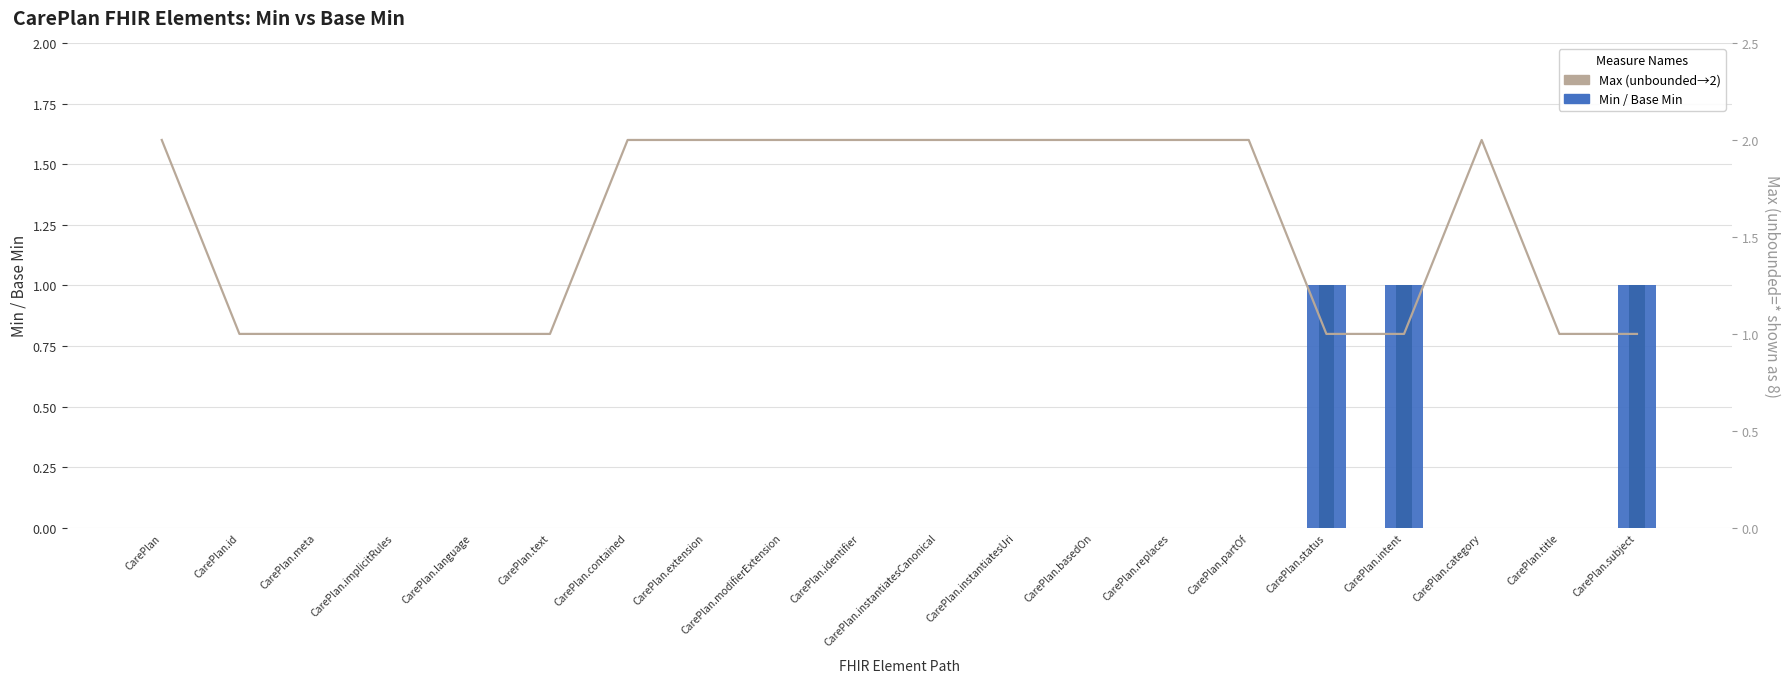

Which category has the lowest value in the Base Min series?

CarePlan